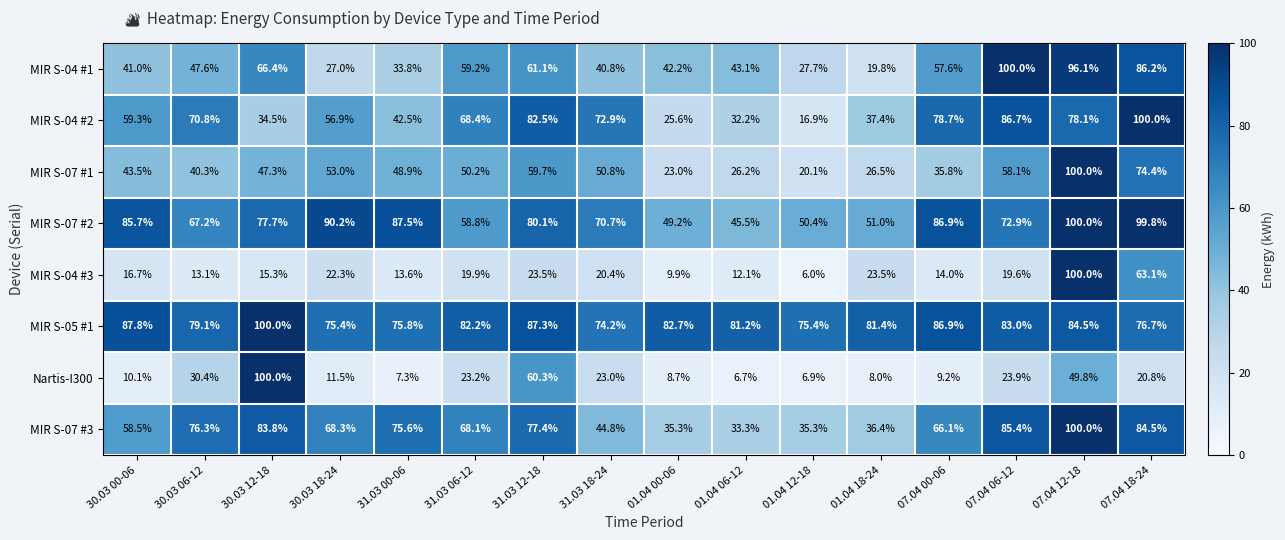

What is the difference between the maximum and second lowest values in the MIR S-07 #3 series?

64.7